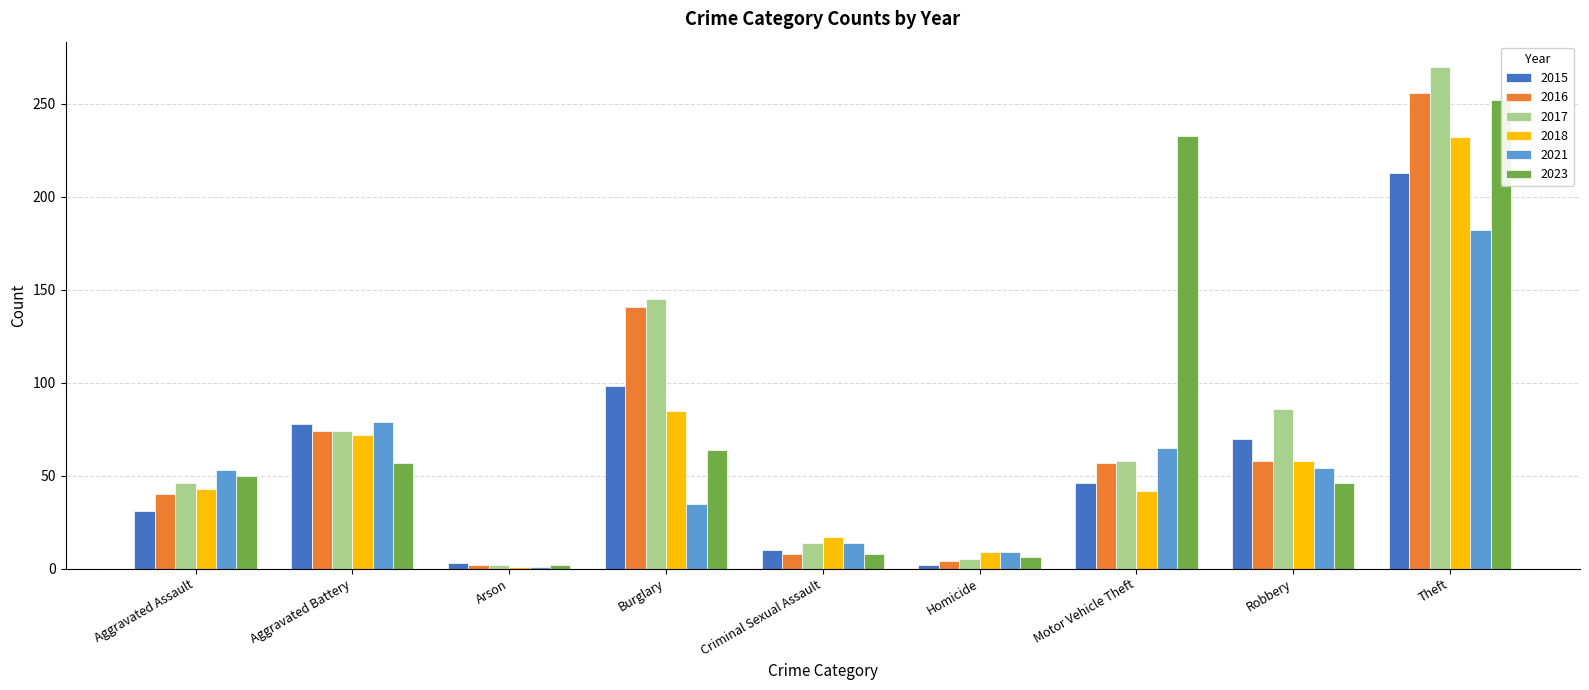

What is the total value across all series at Aggravated Battery?

434